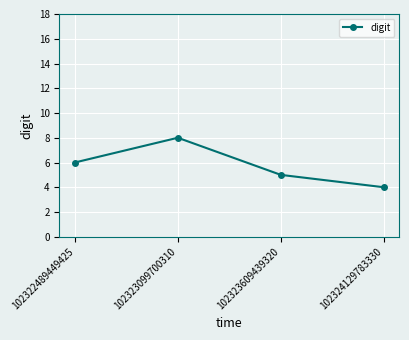

Reading left to right, list all the values displayed in this chart.

102322489449425=6	102323099700310=8	102323609439320=5	102324129783330=4